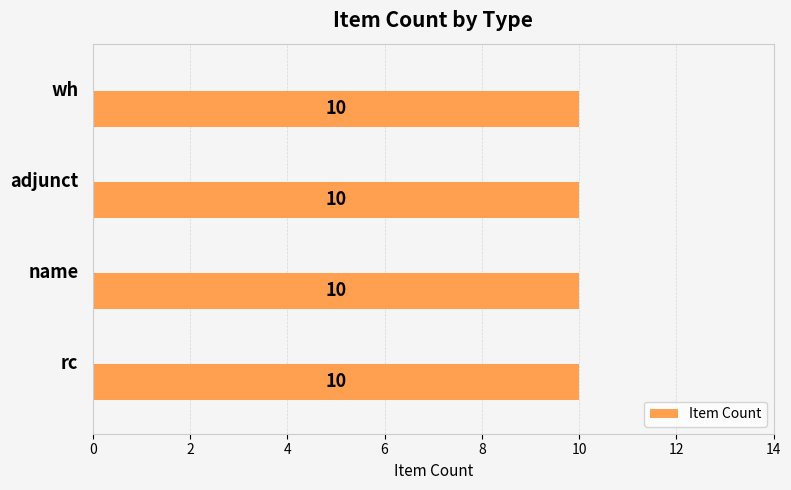

Are the bars grouped side by side (vs. stacked)?

No